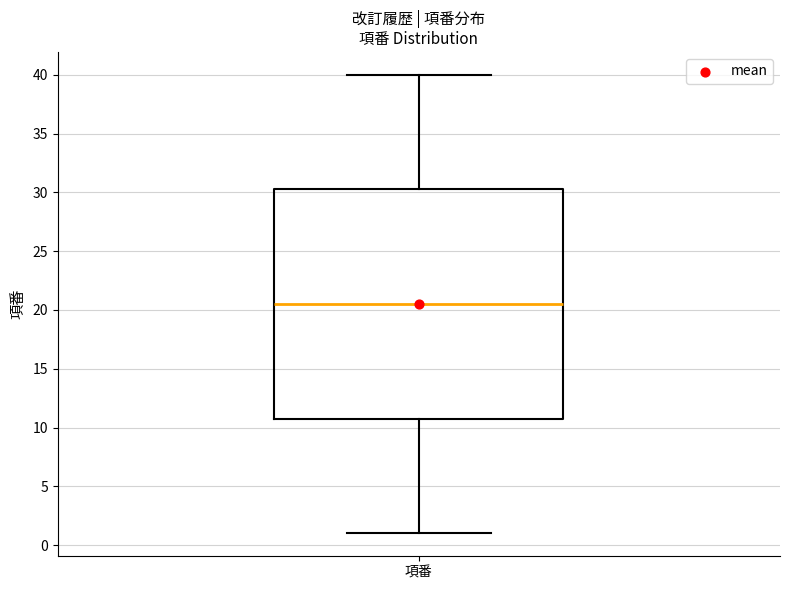

Read this box plot against the y-axis: the position of the median line, the range covered by the box, and the ends of both whiskers. The values are not printed on the chart, so give them approximately, as read against the axis.

median 20.5, box 11.0 to 30.5, whiskers 1.0 to 40.0